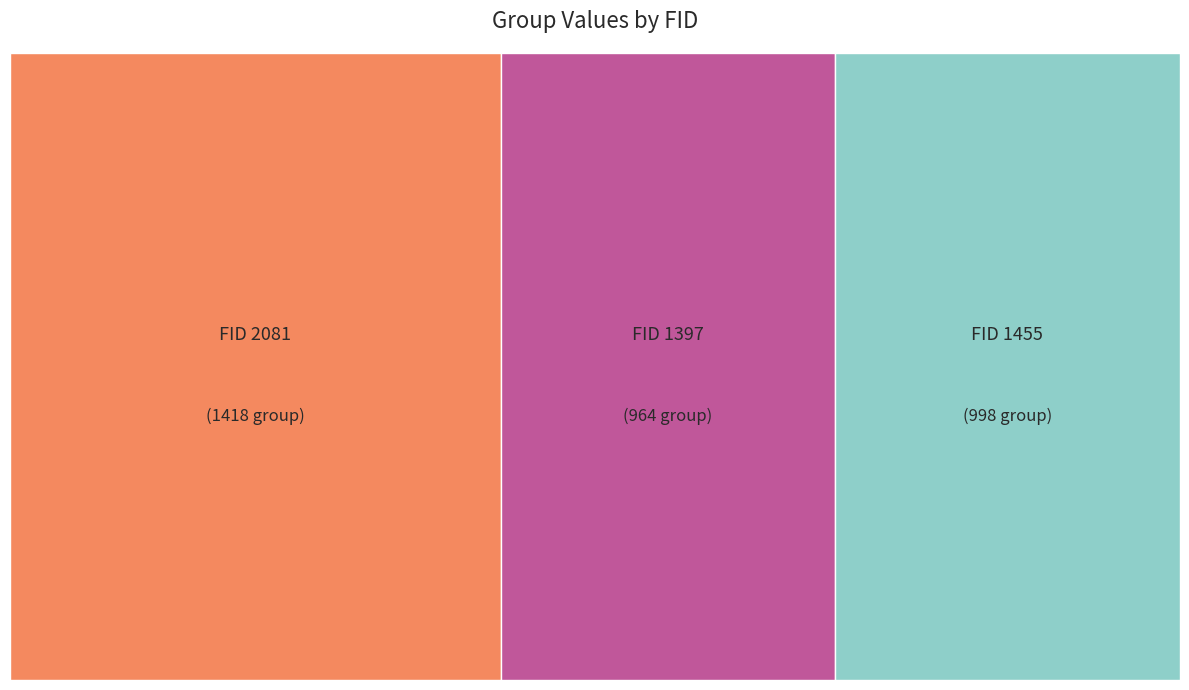

Rank the categories by value from highest to lowest.

2081, 1455, 1397